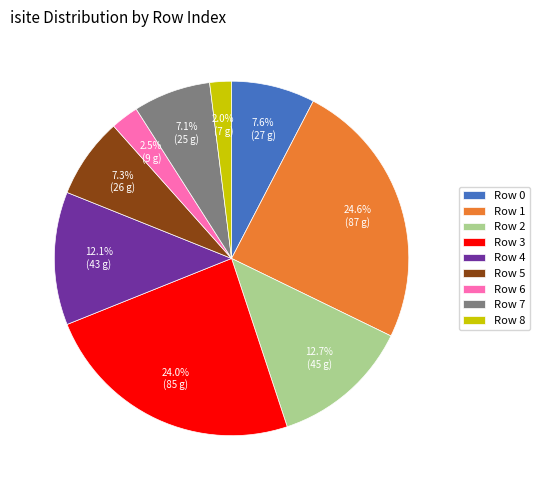

What is the ratio of the value at Row 7 to the value at Row 2?

0.6